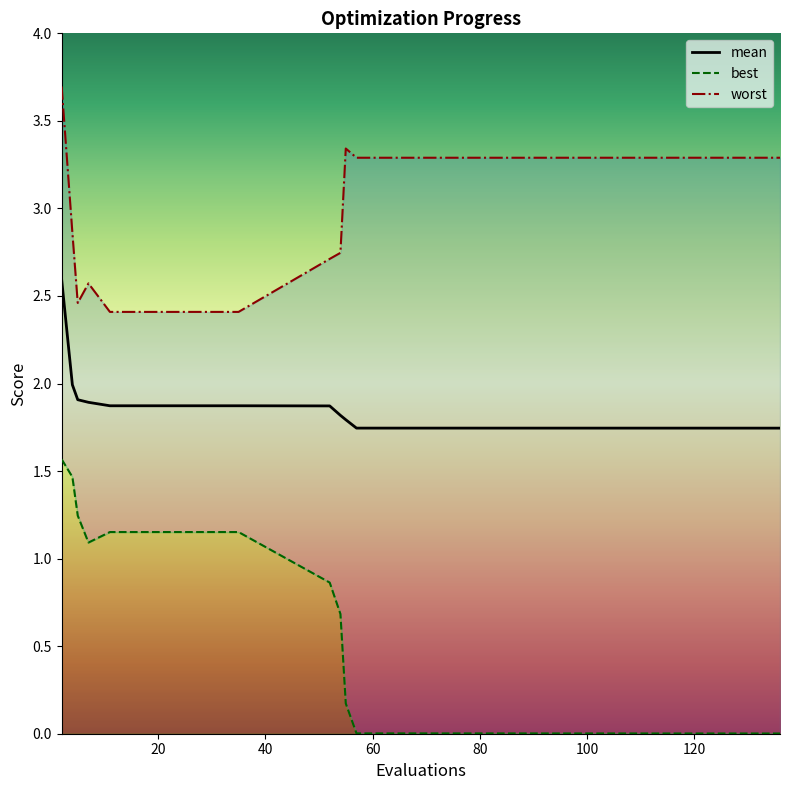

What is the sum of the mean values at 19 and 15?

3.7